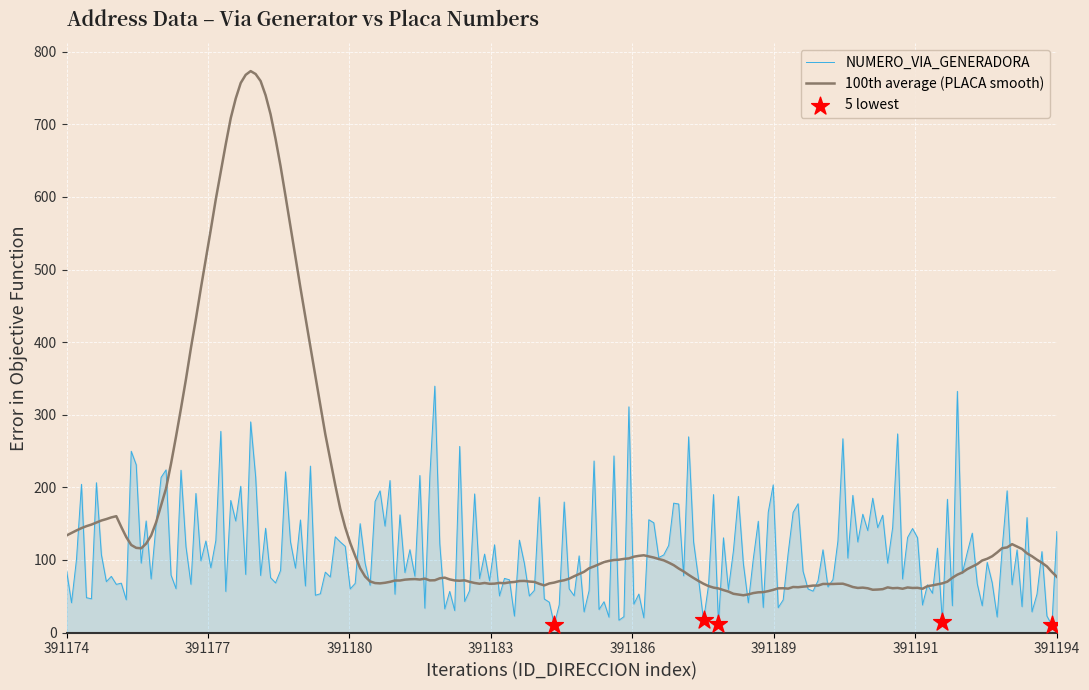

What is the highest value of the 100th average (PLACA smooth) series?

773.3